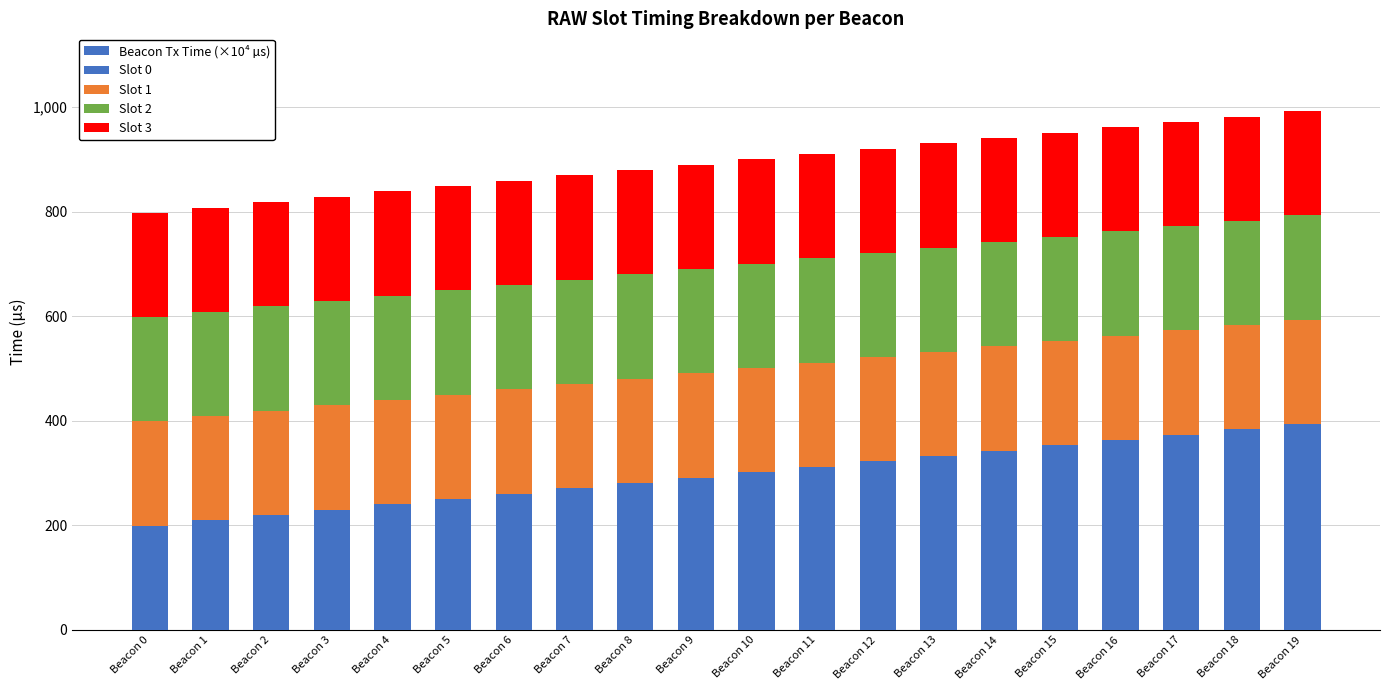

Are the bars grouped side by side (vs. stacked)?

No